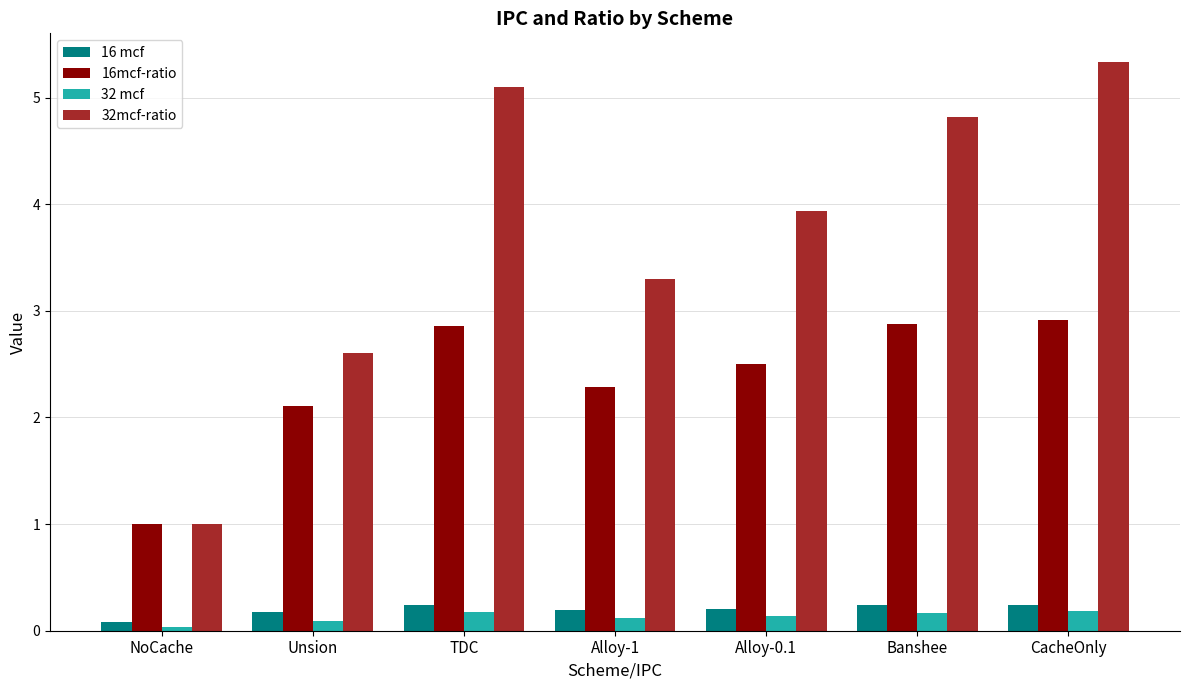

What is the difference between the maximum and minimum values in the 32mcf-ratio series?

4.3